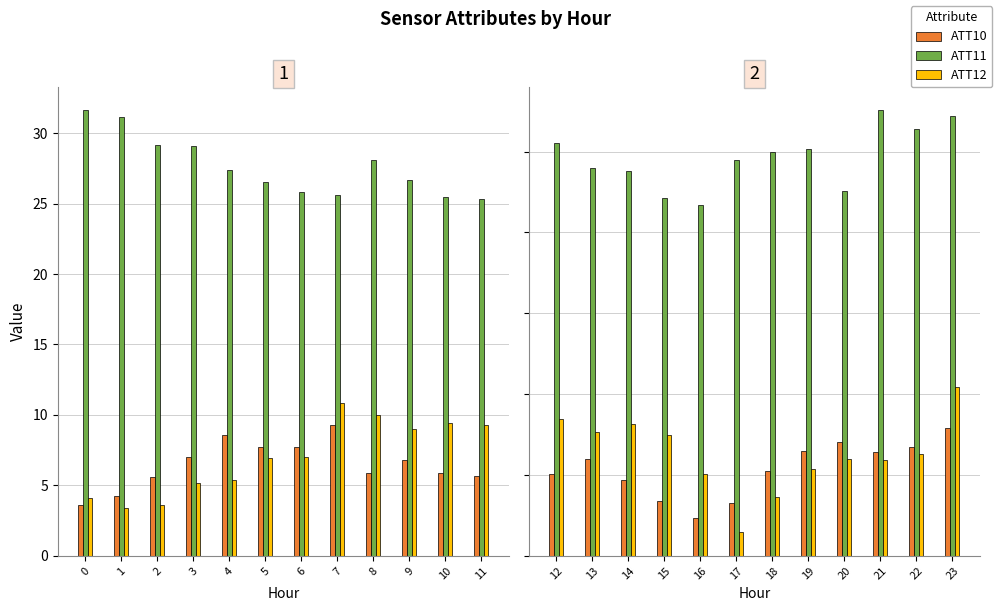

Rank the series by their maximum value, from lowest to highest.

ATT10, ATT12, ATT11